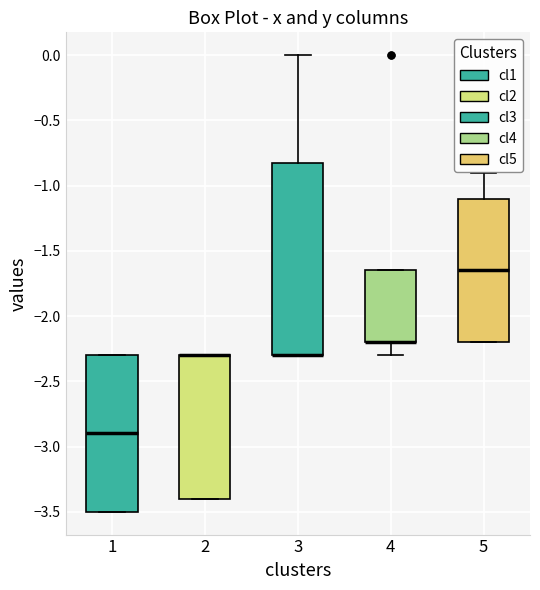

Reading left to right, transcribe this box plot: for each box, give where its median line is, the range the box spans, and where its two whiskers end, as read against the y-axis. The values are not printed on the chart, so give them approximately, as read against the axis.

1: median -2.90, box -3.50 to -2.30, whiskers -3.50 to -2.30
2: median -2.30 (drawn on the box's upper edge), box -3.40 to -2.30, whiskers -3.40 to -2.30
3: median -2.30 (drawn on the box's lower edge), box -2.30 to -0.80, whiskers -2.30 to 0.00
4: median -2.20 (drawn on the box's lower edge), box -2.20 to -1.65, whiskers -2.30 to -1.65
5: median -1.65, box -2.20 to -1.10, whiskers -2.20 to -0.90